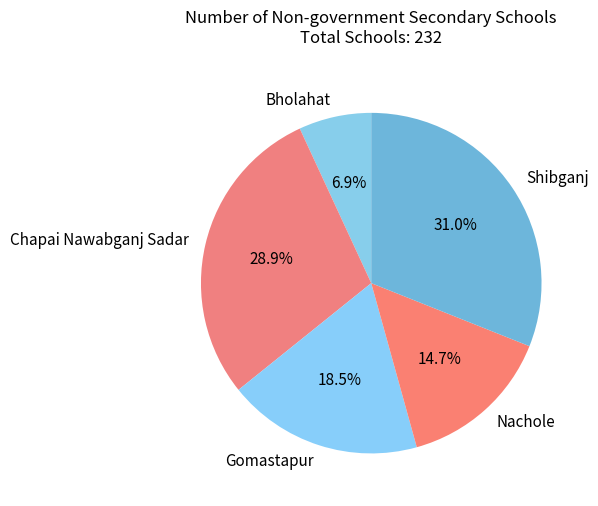

To the nearest percent, what percentage of the pie is Nachole?

15%